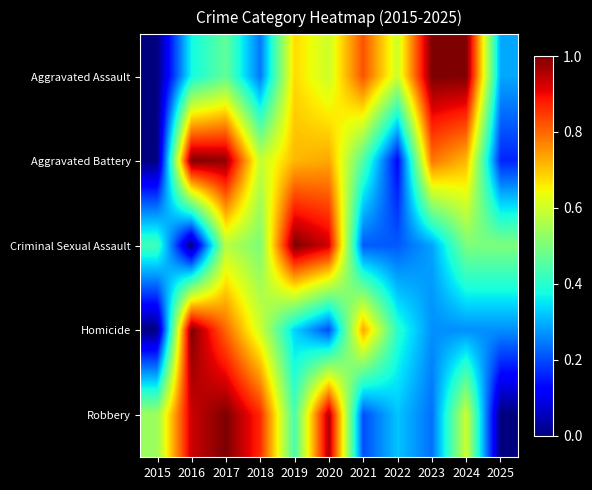

At how many categories does at least one series exceed 0?

11